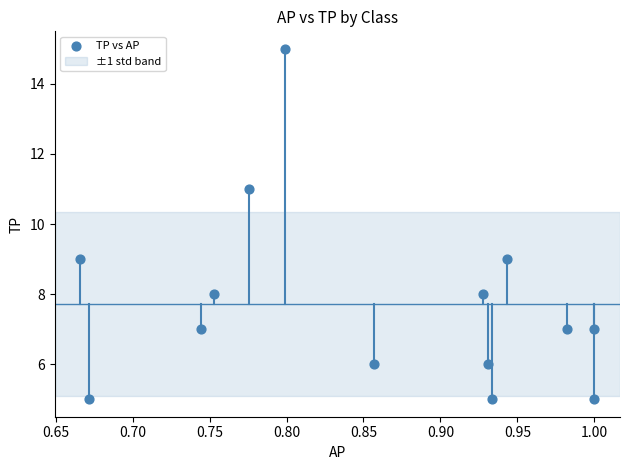

What is the range of Y values (max minus min)?

10